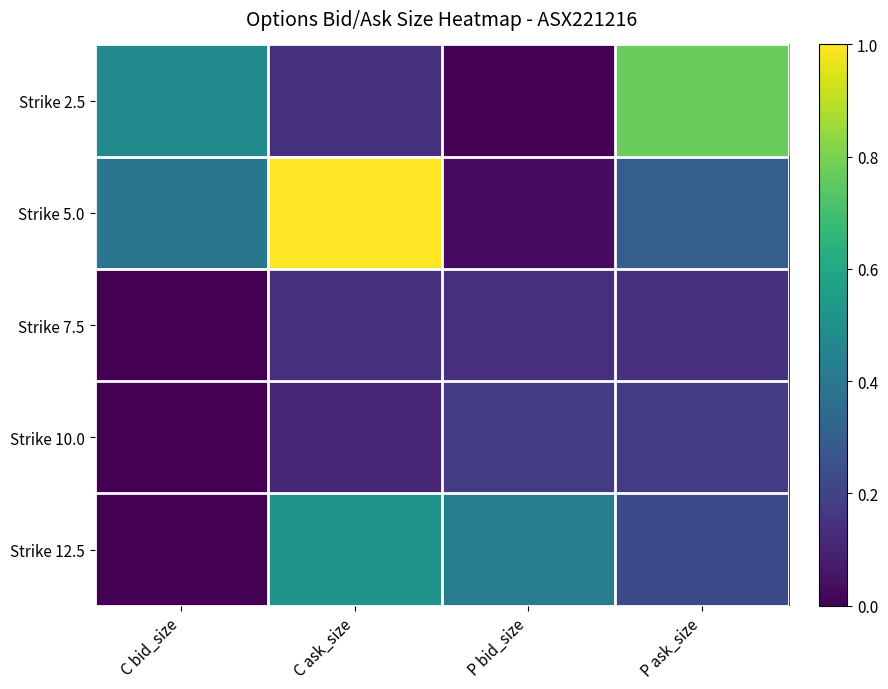

Reading right to left, list all the values displayed in this chart.

Strike 2.5: P ask_size=0.8	P bid_size=0.0	C ask_size=0.1	C bid_size=0.5
Strike 5.0: P ask_size=0.3	P bid_size=0.0	C ask_size=1.0	C bid_size=0.4
Strike 7.5: P ask_size=0.1	P bid_size=0.1	C ask_size=0.1	C bid_size=0.0
Strike 10.0: P ask_size=0.2	P bid_size=0.2	C ask_size=0.1	C bid_size=0.0
Strike 12.5: P ask_size=0.2	P bid_size=0.4	C ask_size=0.5	C bid_size=0.0